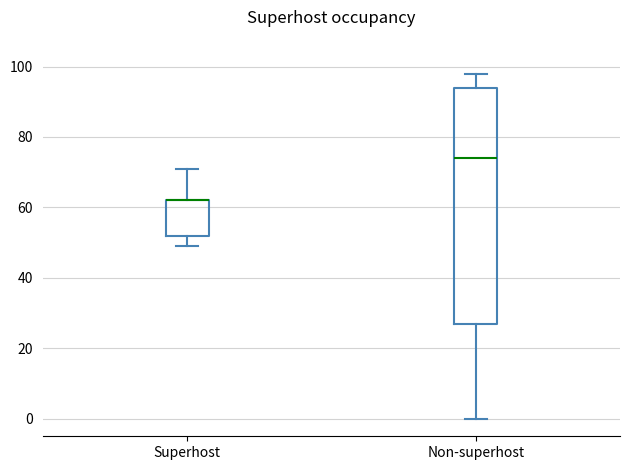

Reading left to right, read every box against the y-axis: the position of its median line, the range the box covers, and the ends of its whiskers. The values are not printed on the chart, so give them approximately, as read against the axis.

Superhost: median 62 (drawn on the box's upper edge), box 52 to 62, whiskers 50 to 72
Non-superhost: median 74, box 28 to 94, whiskers 0 to 98